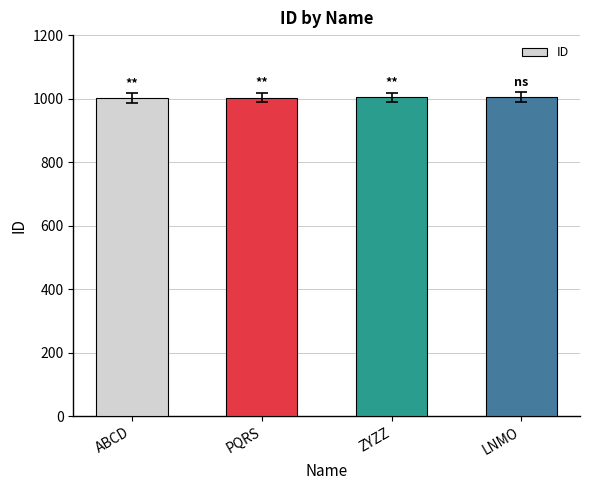

What is the smallest value displayed?

1002